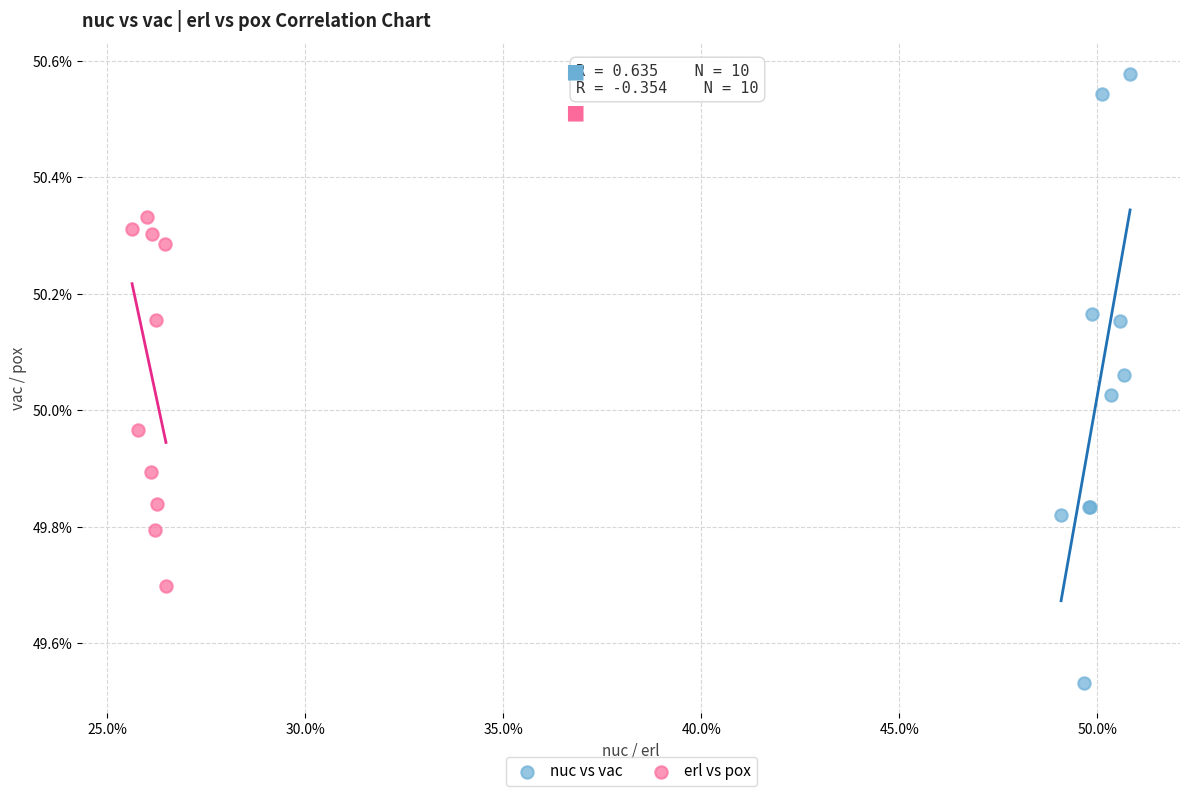

Which series reaches the maximum Y coordinate?

nuc vs vac